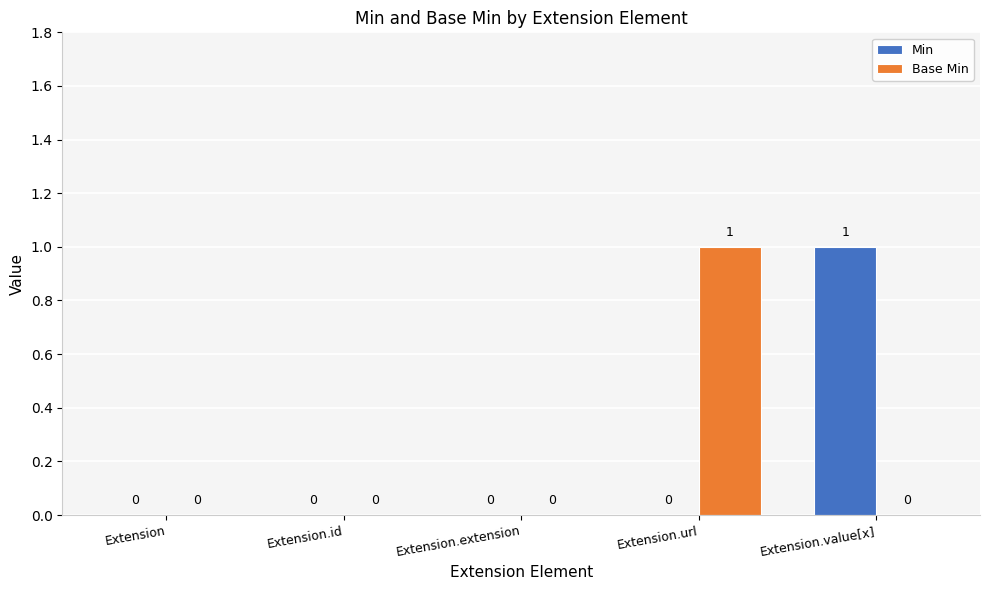

The Min series shows 0 at Extension.id. True or false?

True